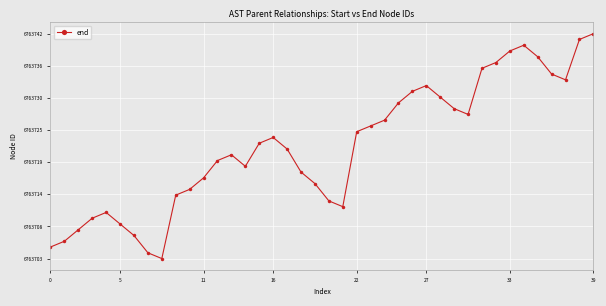

True or false: the data has more than 0 interior local peaks.

True